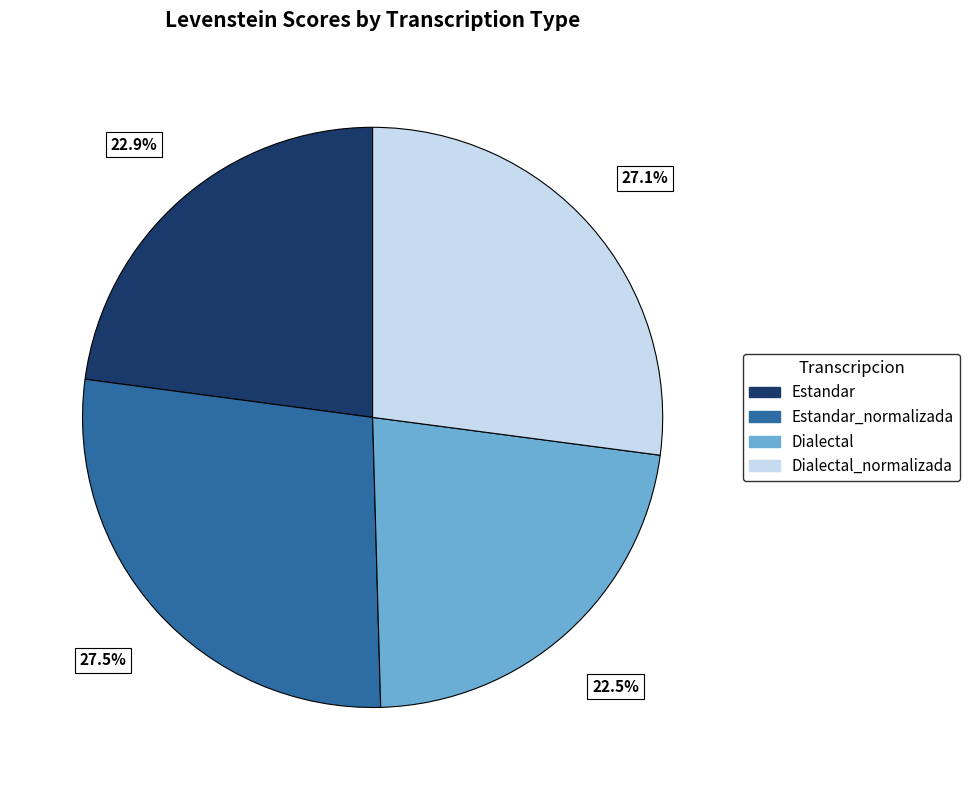

Is there a majority slice in this chart?

No